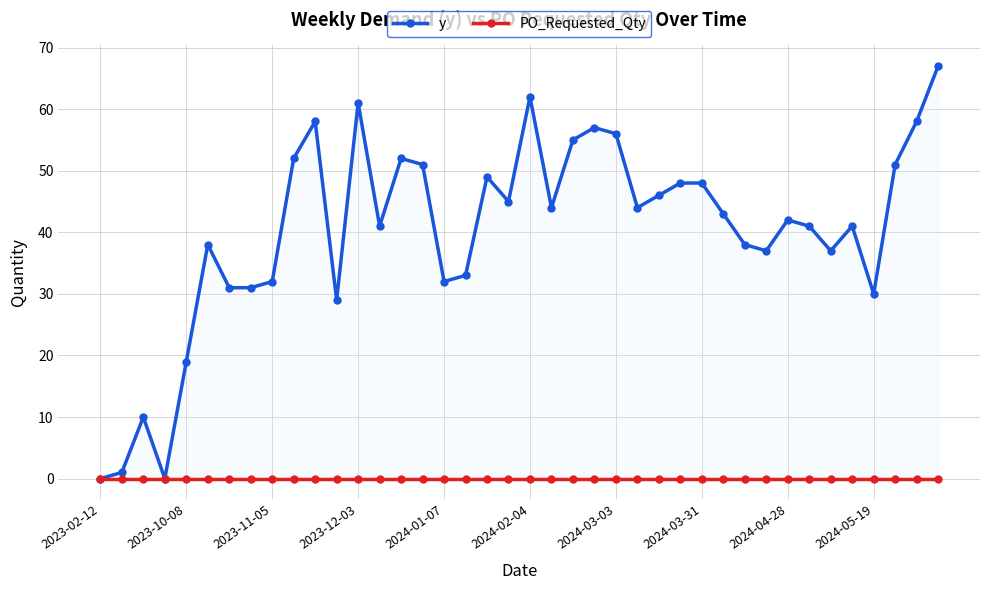

True or false: PO_Requested_Qty and y intersect in this chart.

False